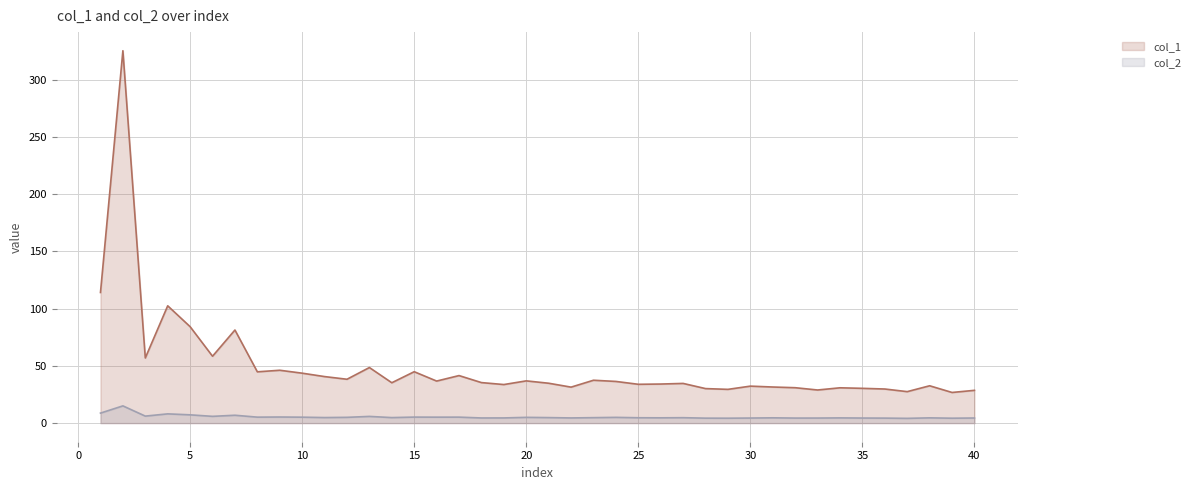

Reading left to right, what are all the values shown in this chart?

col_1: 1=114.1	2=325.4	3=56.9	4=102.5	5=84.2	6=58.4	7=81.3	8=44.8	9=46.2	10=43.6	11=40.7	12=38.3	13=48.6	14=35.3	15=44.9	16=36.7	17=41.5	18=35.4	19=33.7	20=36.9	21=34.8	22=31.4	23=37.5	24=36.4	25=33.9	26=34.1	27=34.7	28=30.2	29=29.5	30=32.3	31=31.5	32=30.9	33=28.9	34=30.8	35=30.4	36=29.8	37=27.5	38=32.6	39=26.8	40=28.6
col_2: 1=8.7	2=15.0	3=6.1	4=8.1	5=7.2	6=5.9	7=6.9	8=5.2	9=5.3	10=5.2	11=4.8	12=5.0	13=5.8	14=4.8	15=5.2	16=5.2	17=5.2	18=4.5	19=4.5	20=5.0	21=4.8	22=4.5	23=4.8	24=5.0	25=4.7	26=4.6	27=4.7	28=4.3	29=4.3	30=4.4	31=4.6	32=4.4	33=4.4	34=4.5	35=4.4	36=4.4	37=4.1	38=4.6	39=4.3	40=4.5